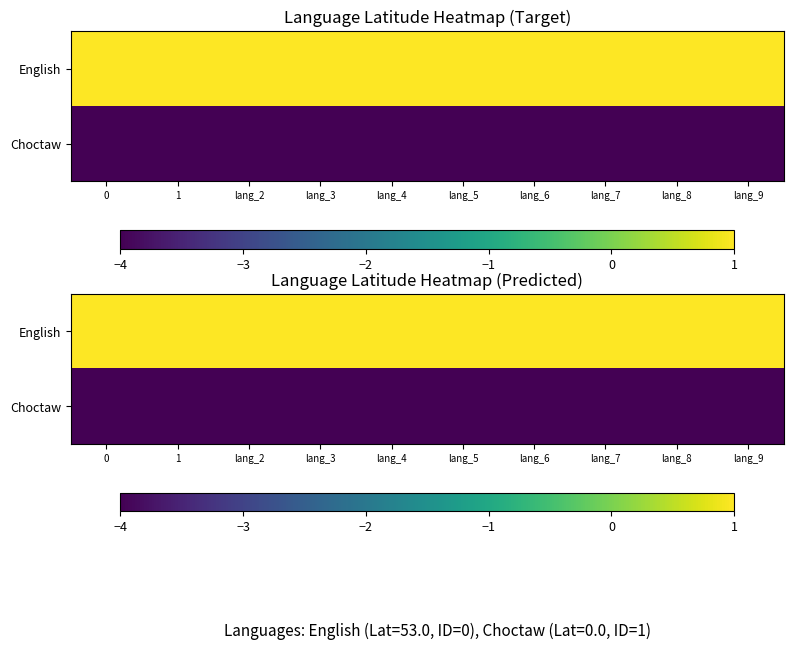

What is the average value of the English series?

1